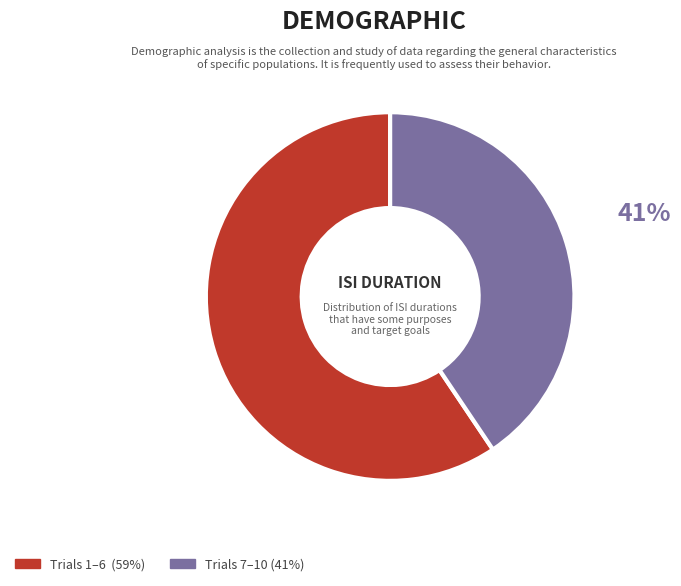

Does any single category account for the majority?

Yes